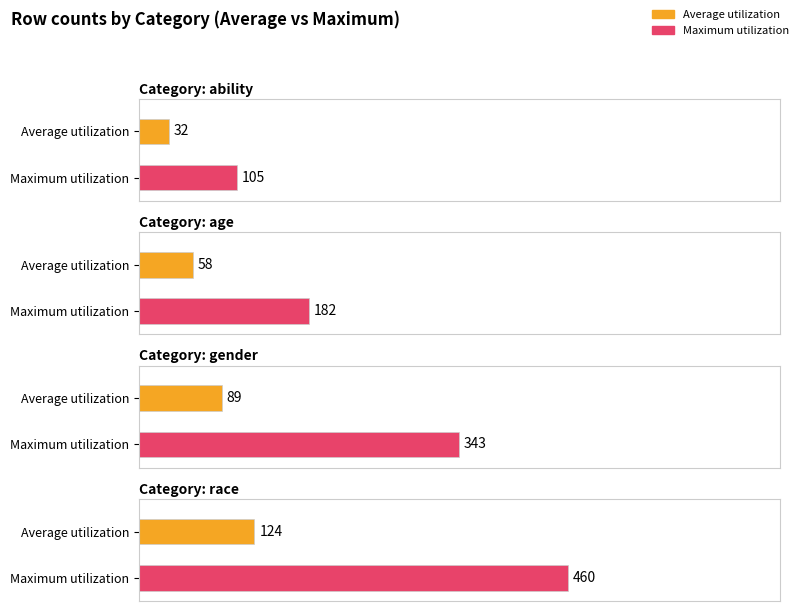

How many data points in Maximum utilization are less than 343?

2